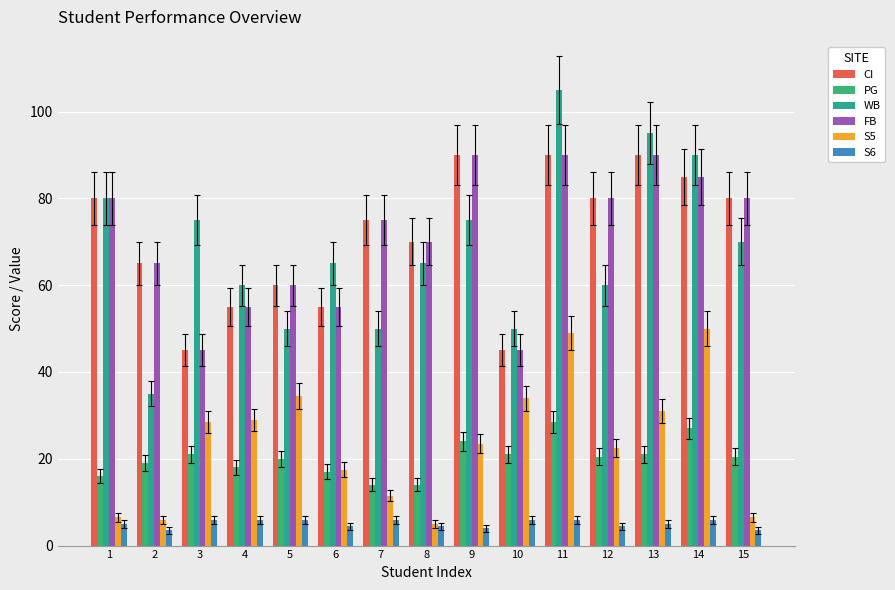

At which category is the sum across all series the highest?

11